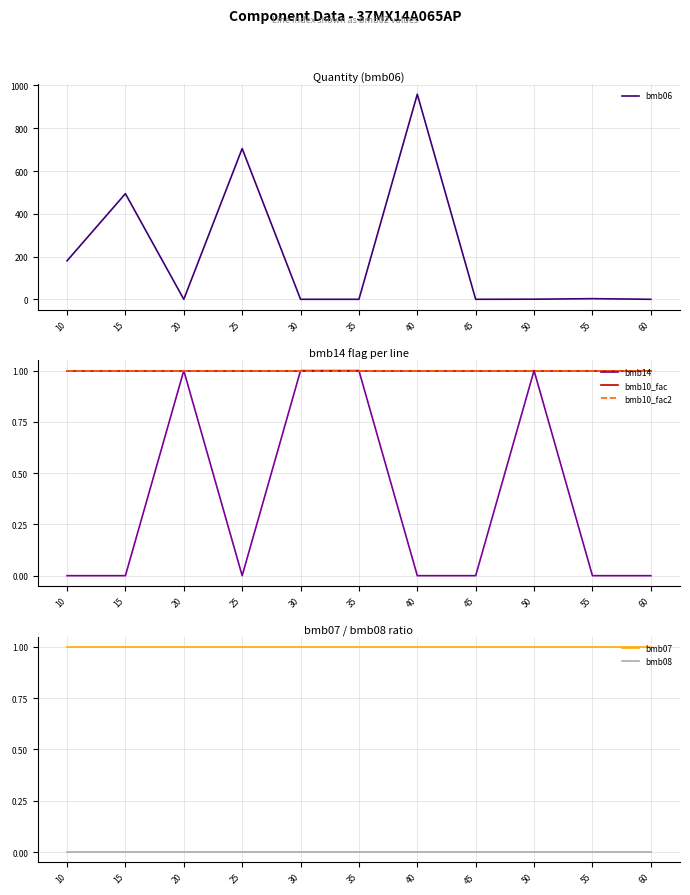

Between 15 and 20, which is larger?

15